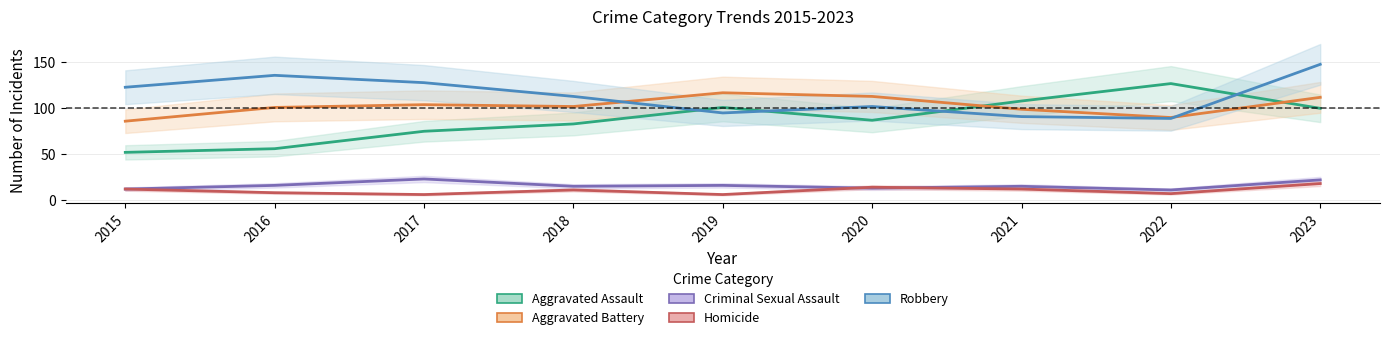

Rank the series at 2023 from lowest to highest value.

Homicide, Criminal Sexual Assault, Aggravated Assault, Aggravated Battery, Robbery